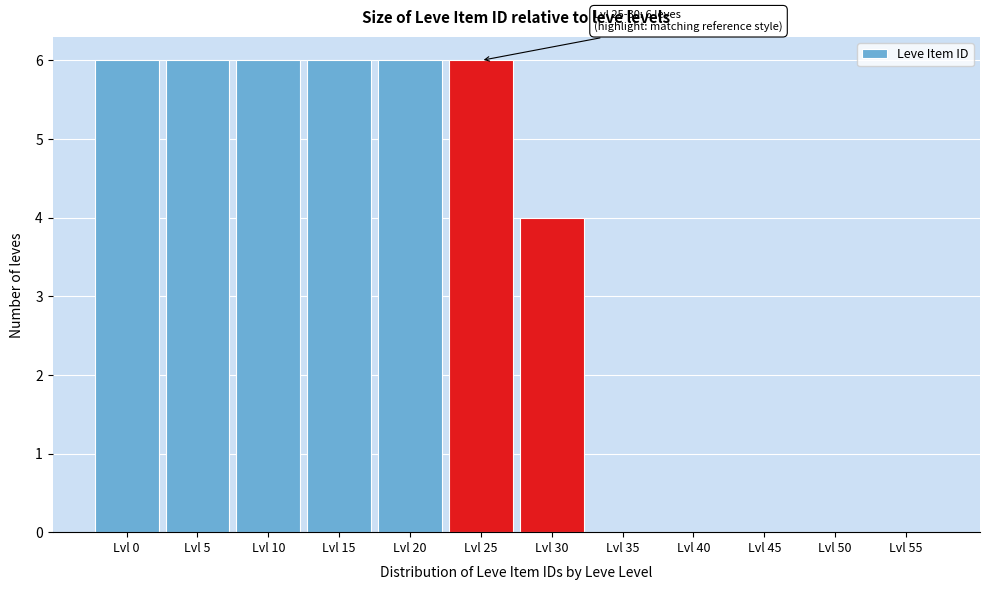

Reading left to right, what are all the values shown in this chart?

Lvl 0=6	Lvl 5=6	Lvl 10=6	Lvl 15=6	Lvl 20=6	Lvl 25=6	Lvl 30=4	Lvl 35=0	Lvl 40=0	Lvl 45=0	Lvl 50=0	Lvl 55=0